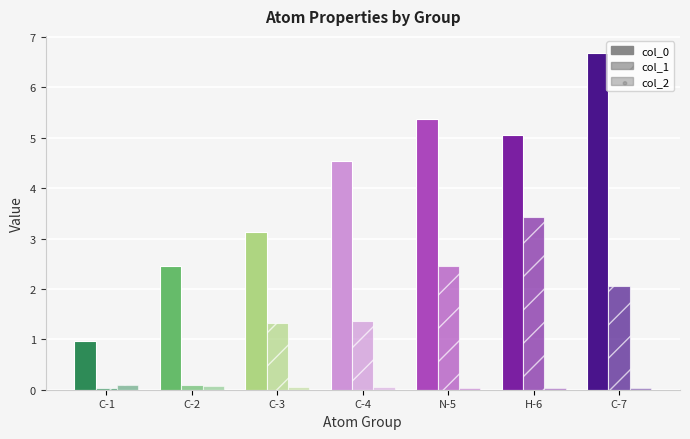

What is the difference between the highest and lowest values at C-7?

6.7